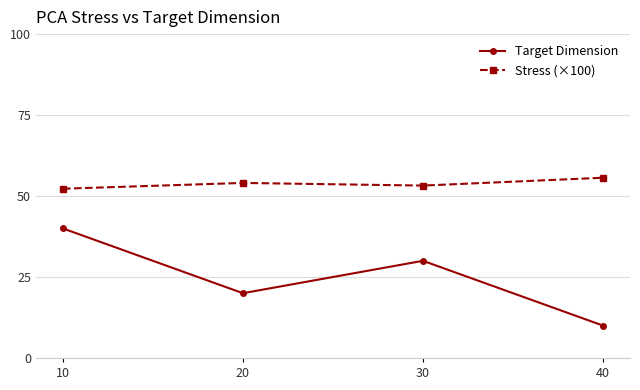

True or false: Stress (×100) and Target Dimension intersect in this chart.

False